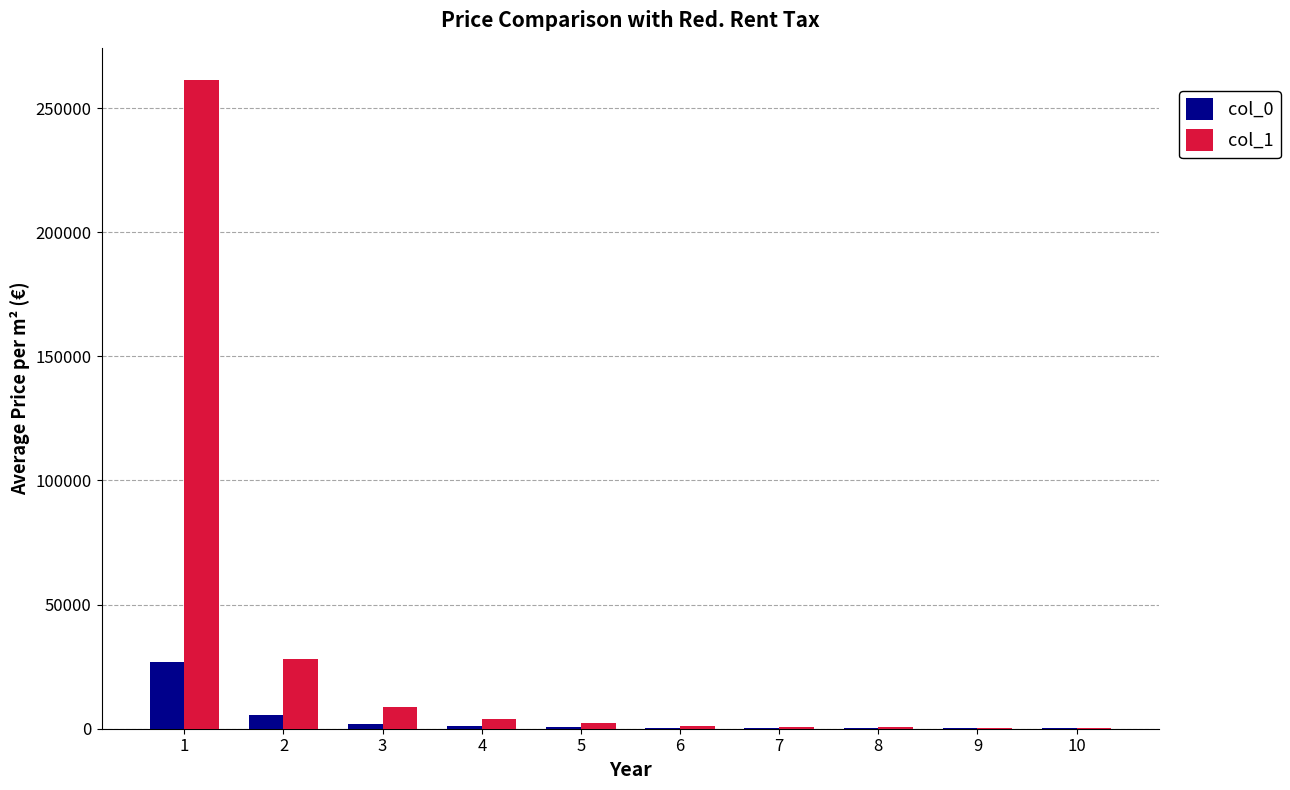

What is the average value of the col_1 series?

30760